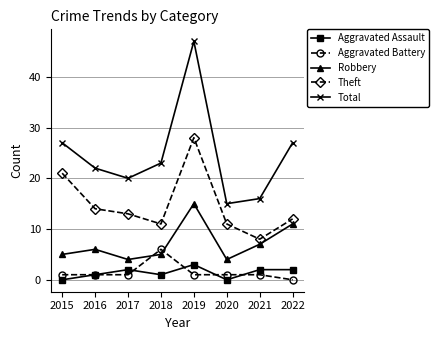

True or false: Total has a value of 16 at 2021.

True